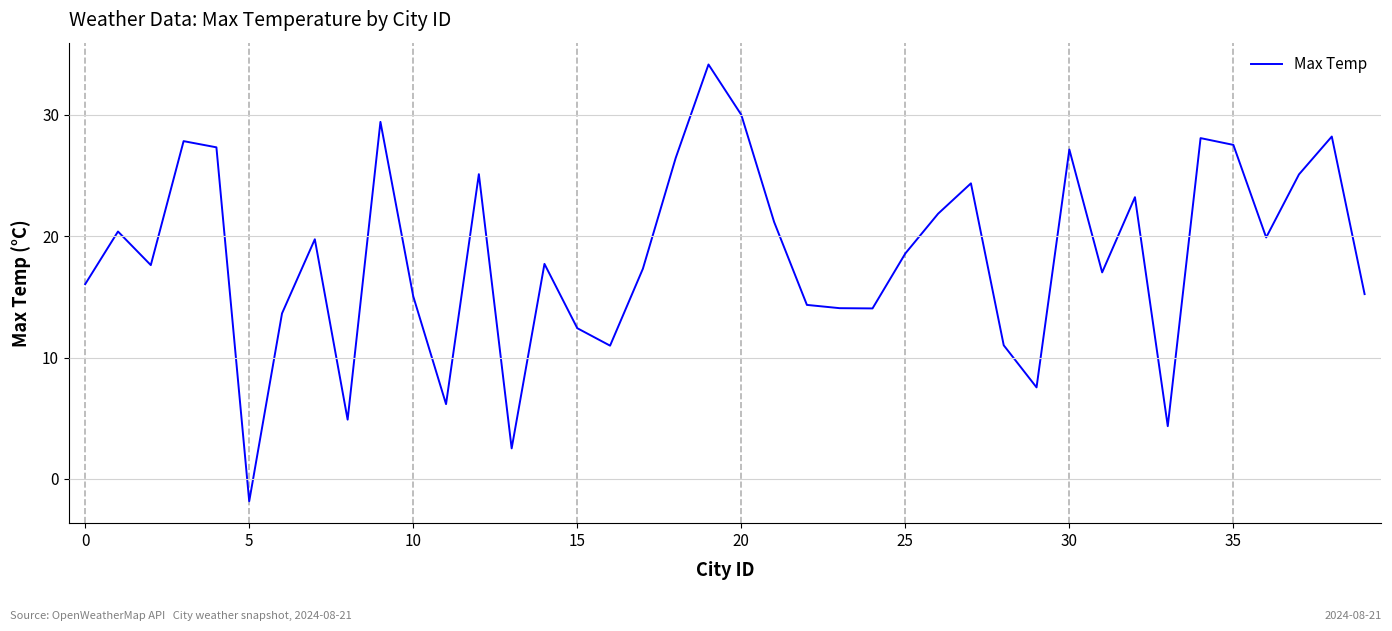

What is the difference between the maximum and minimum values?

36.0